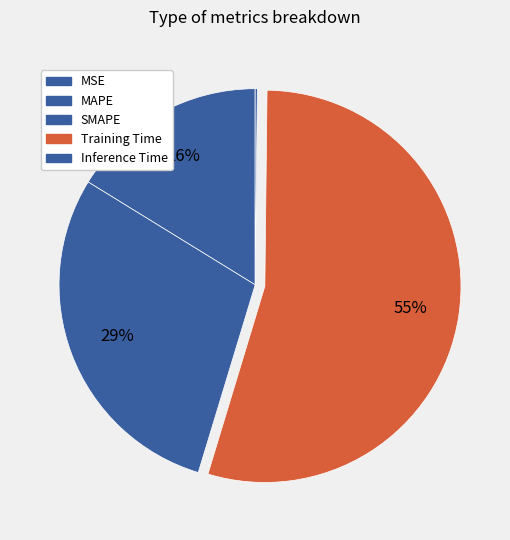

To the nearest percent, what portion does SMAPE represent?

29%